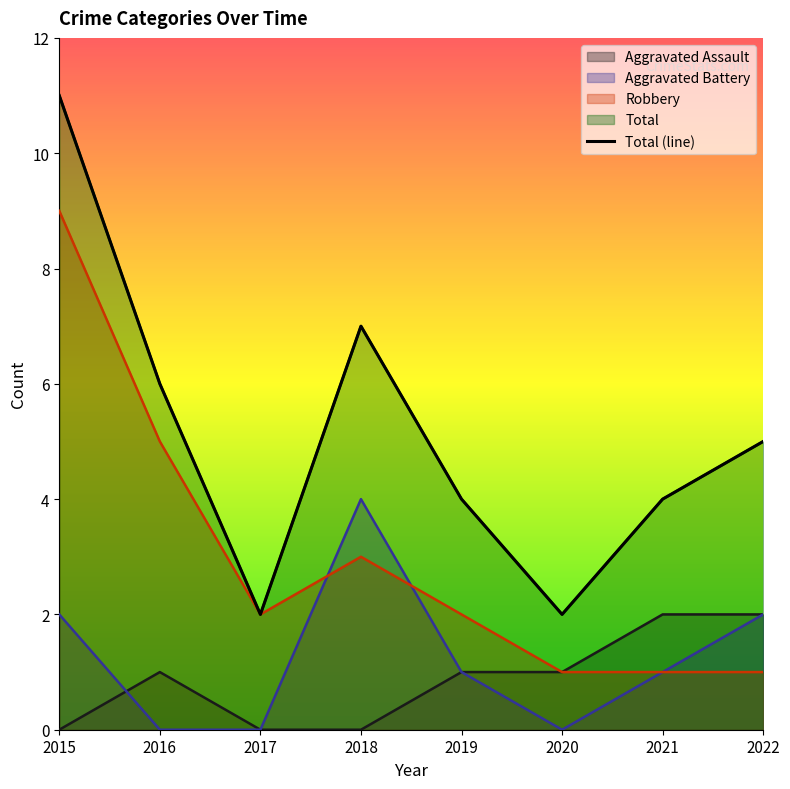

What is the ratio of the value at 2015 to the value at 2019?

2.8